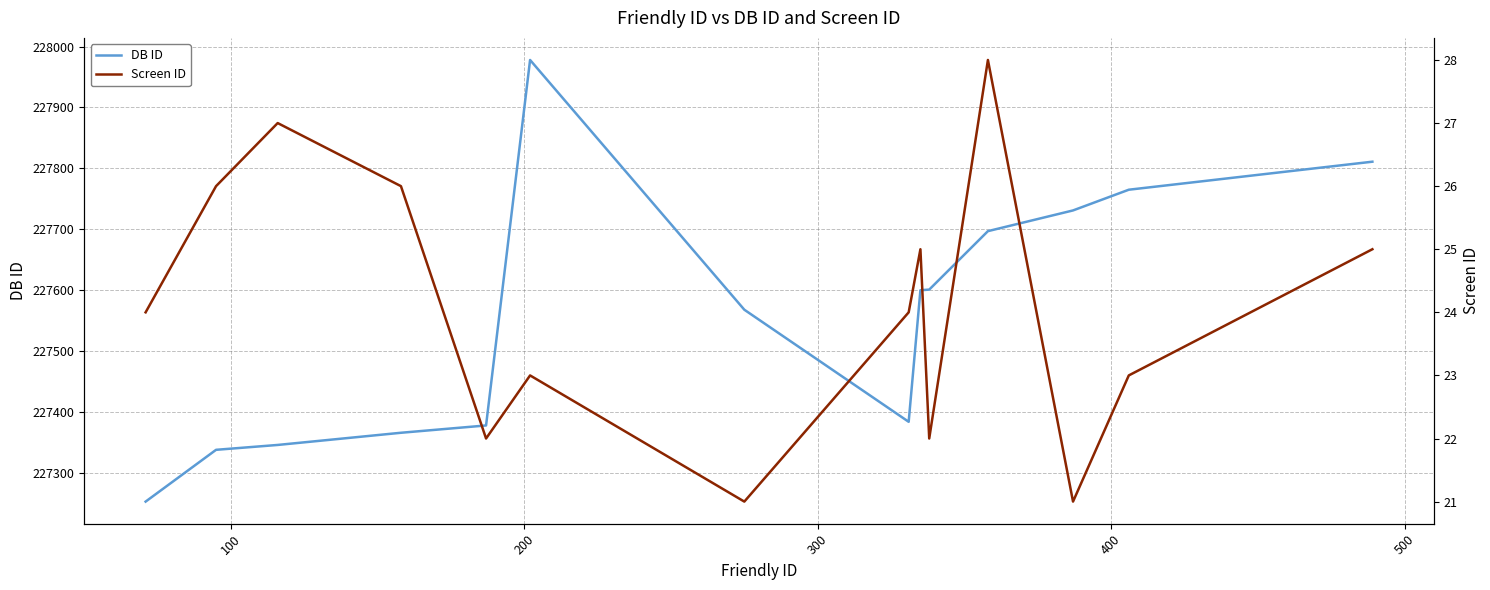

What is the maximum value for DB ID?

227978